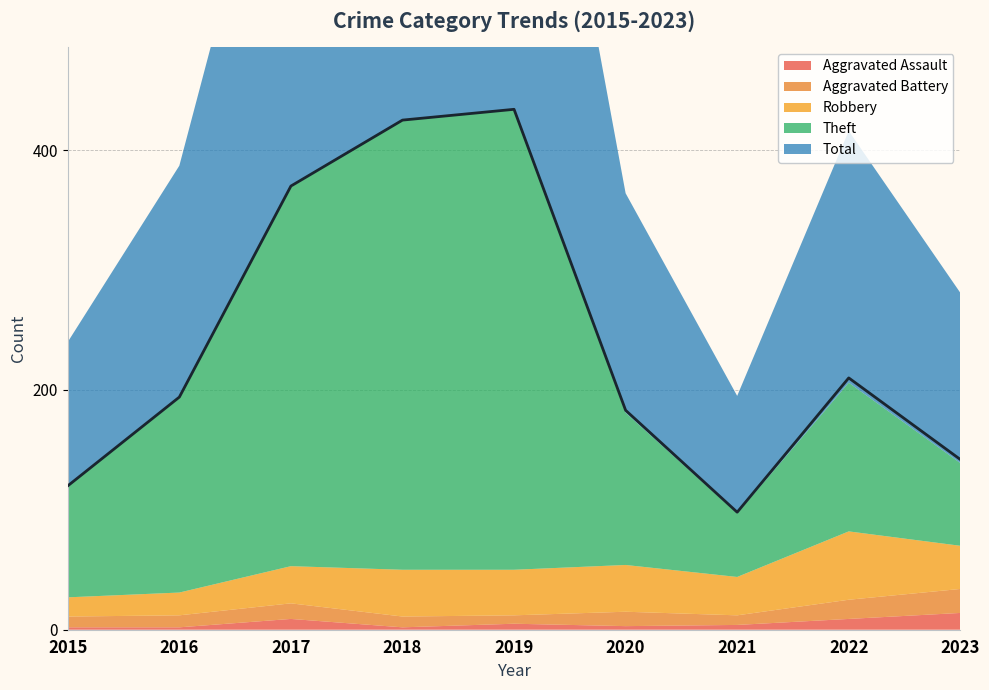

True or false: Total has a value of 130 at 2022.

False